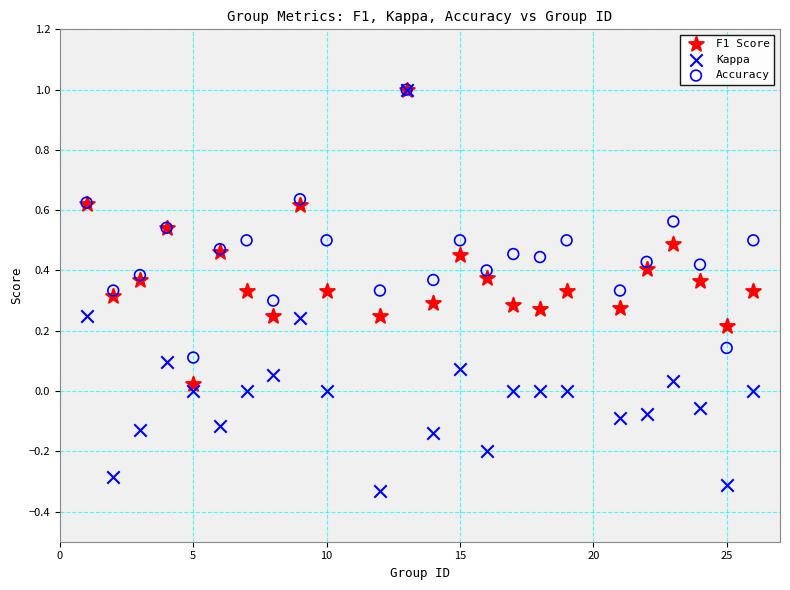

Which series has the largest Y range (max minus min)?

Kappa